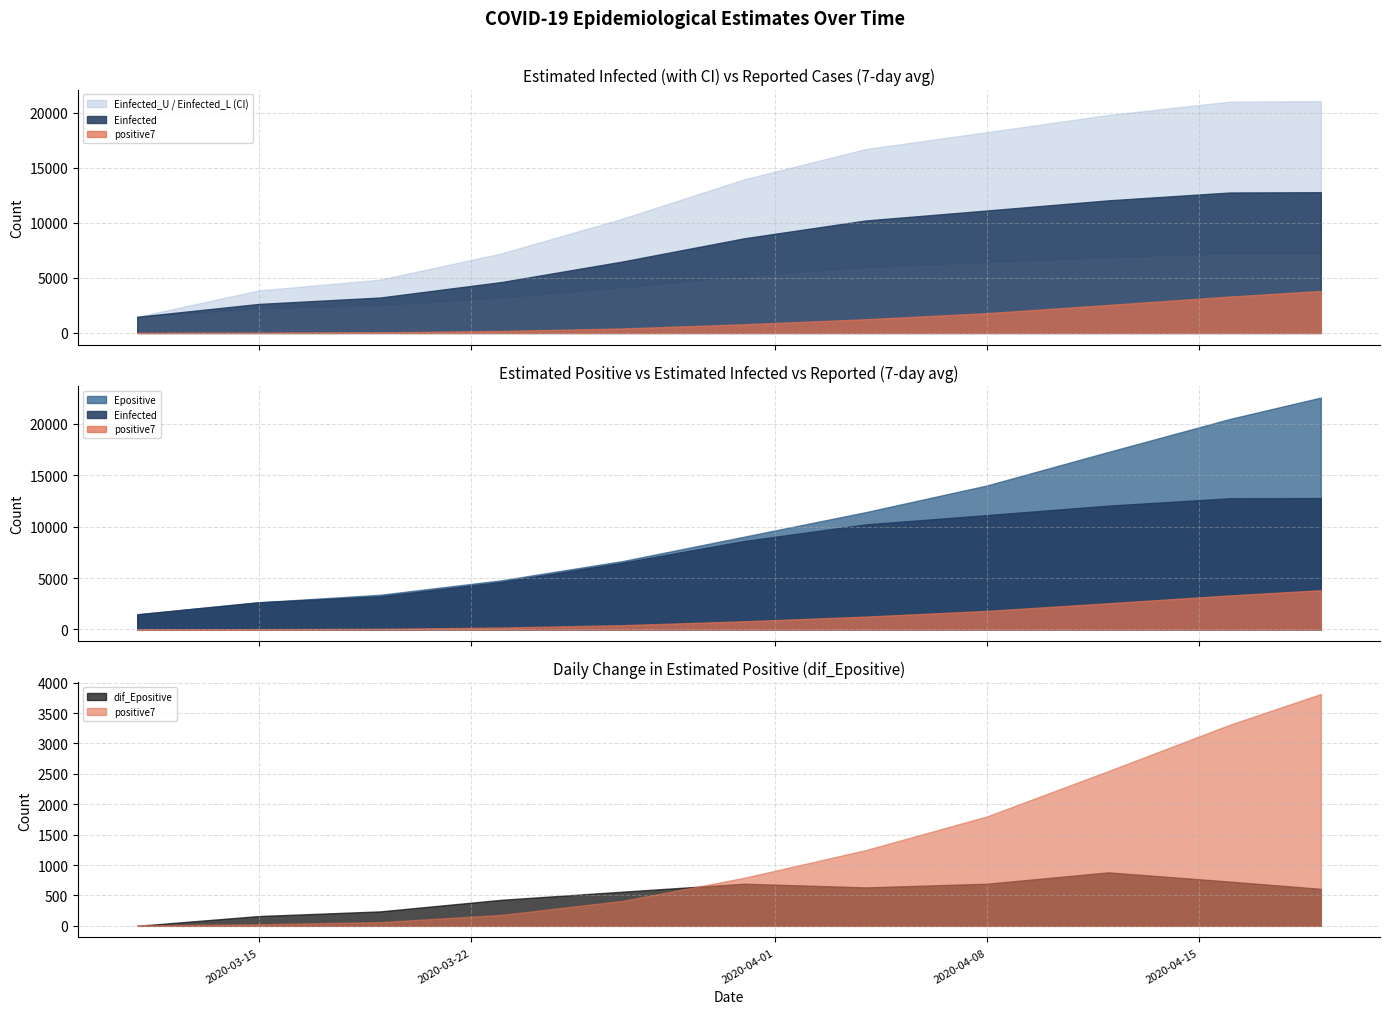

Is the value of dif_Epositive at 2020-04-04 greater than the value of Epositive at 2020-04-08?

No